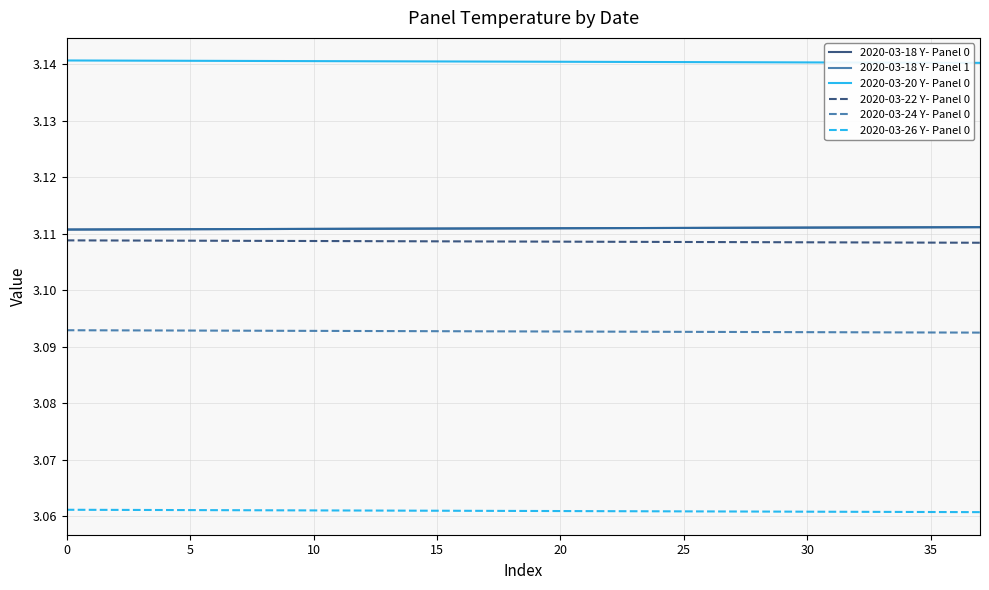

How many lines are shown in the chart?

6